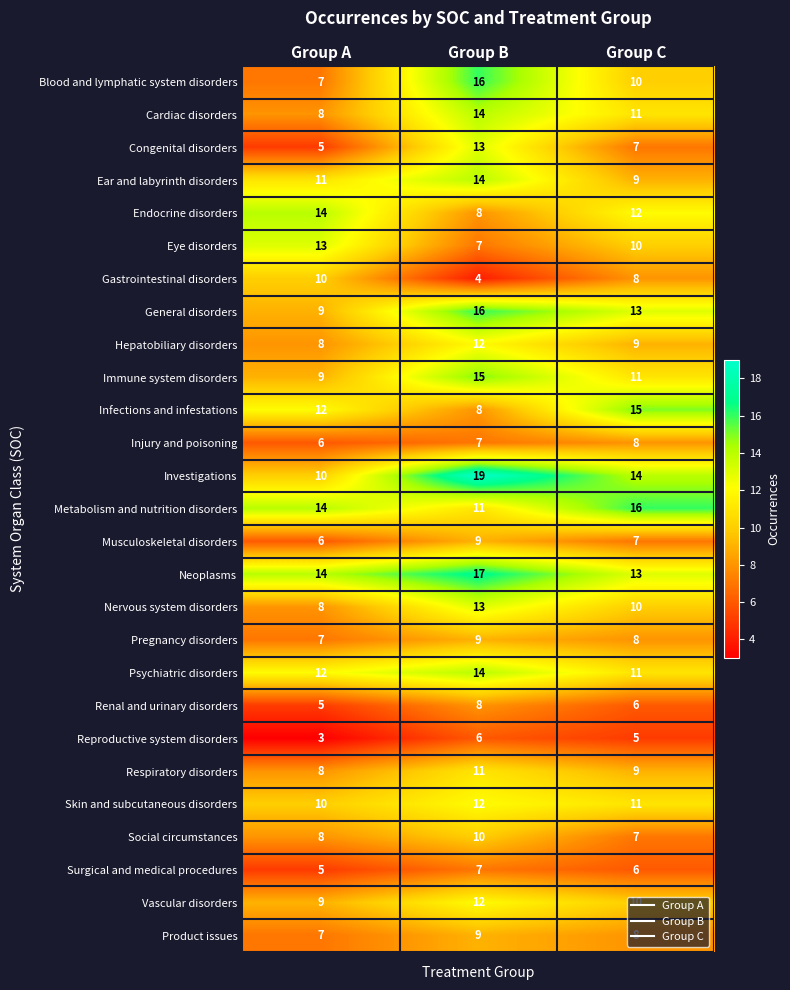

What is the maximum value shown in the chart?

19